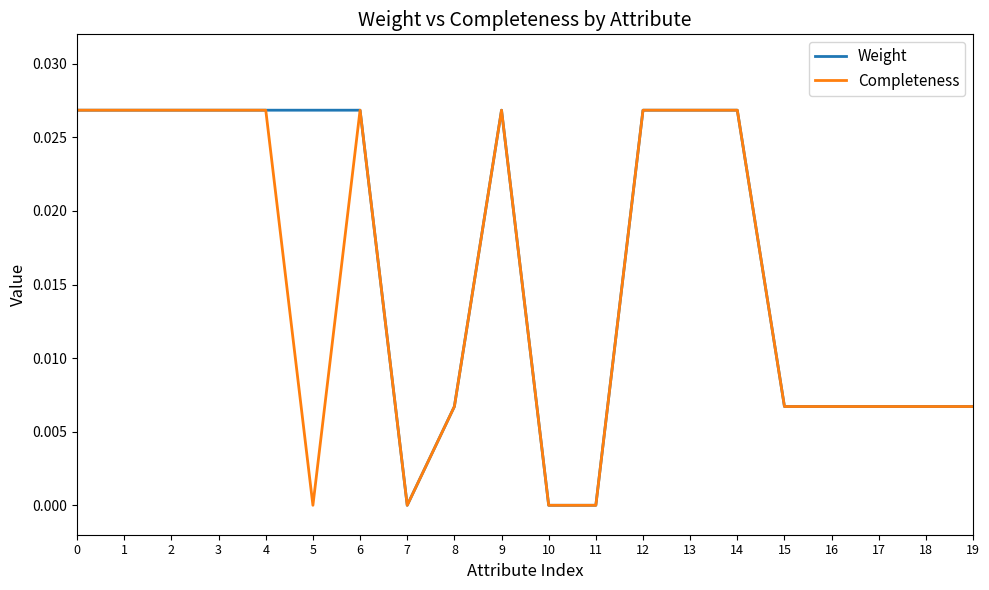

Is this an area chart (filled region under the line)?

No